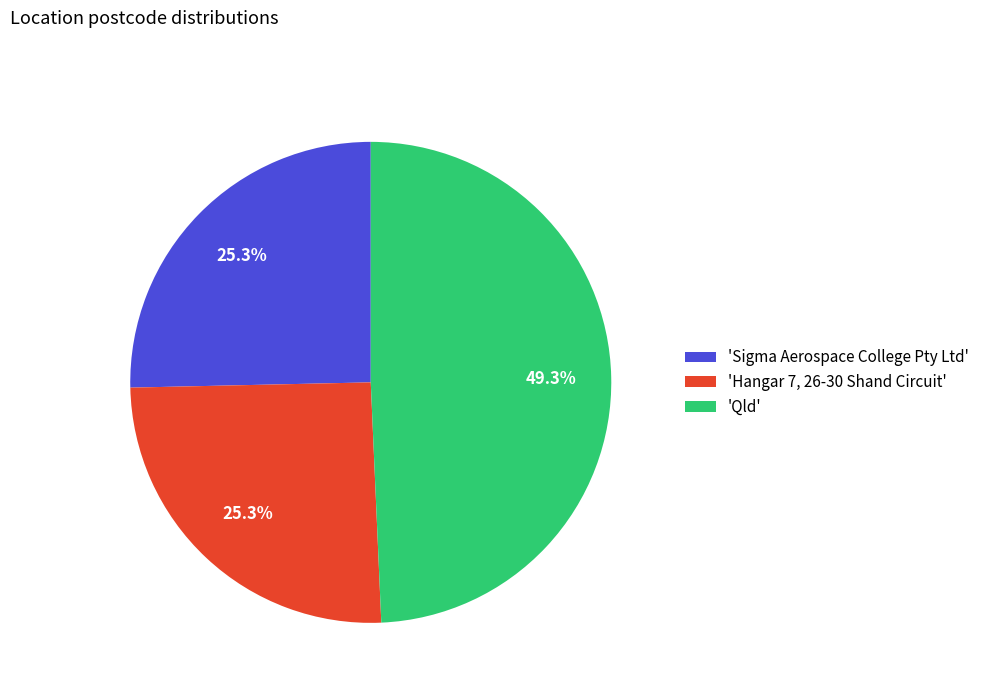

What is the largest slice in the pie chart?

'Qld'